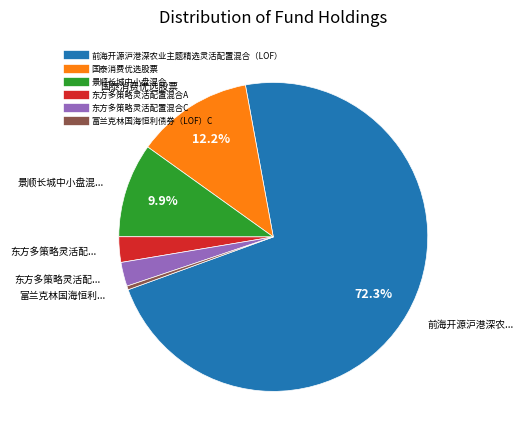

Combined, do 前海开源沪港深农业主题精选灵活配置混合（LOF） and 东方多策略灵活配置混合C account for over 50%?

Yes